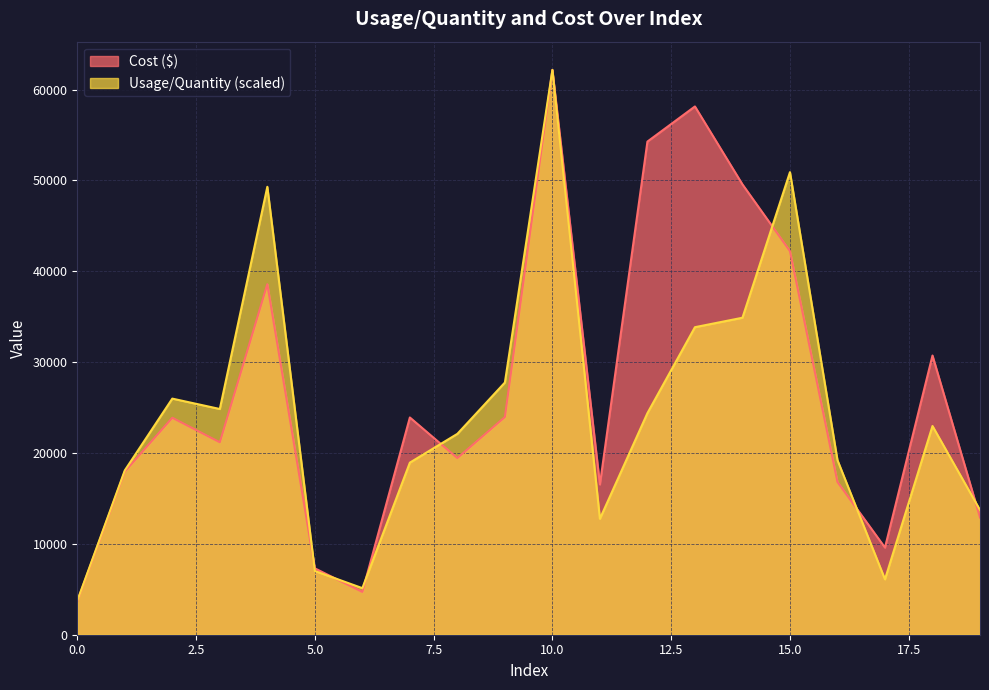

At how many categories does at least one series exceed 54232?

3